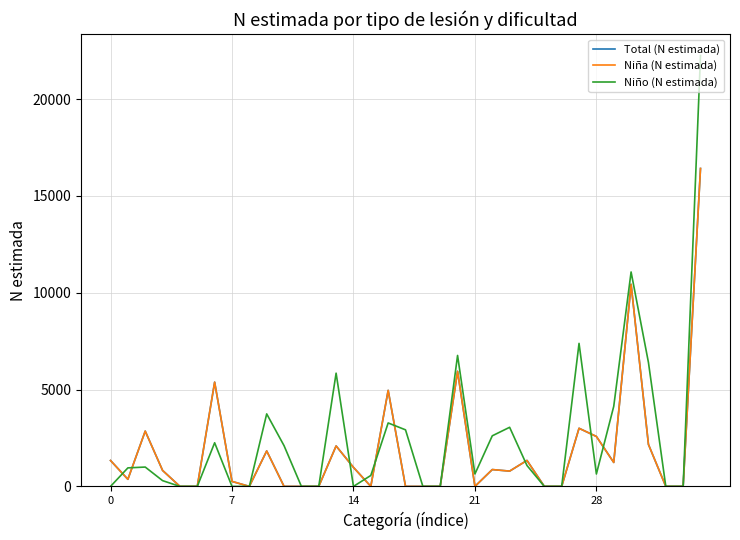

At which label is Total (N estimada) closest to 8209?

30